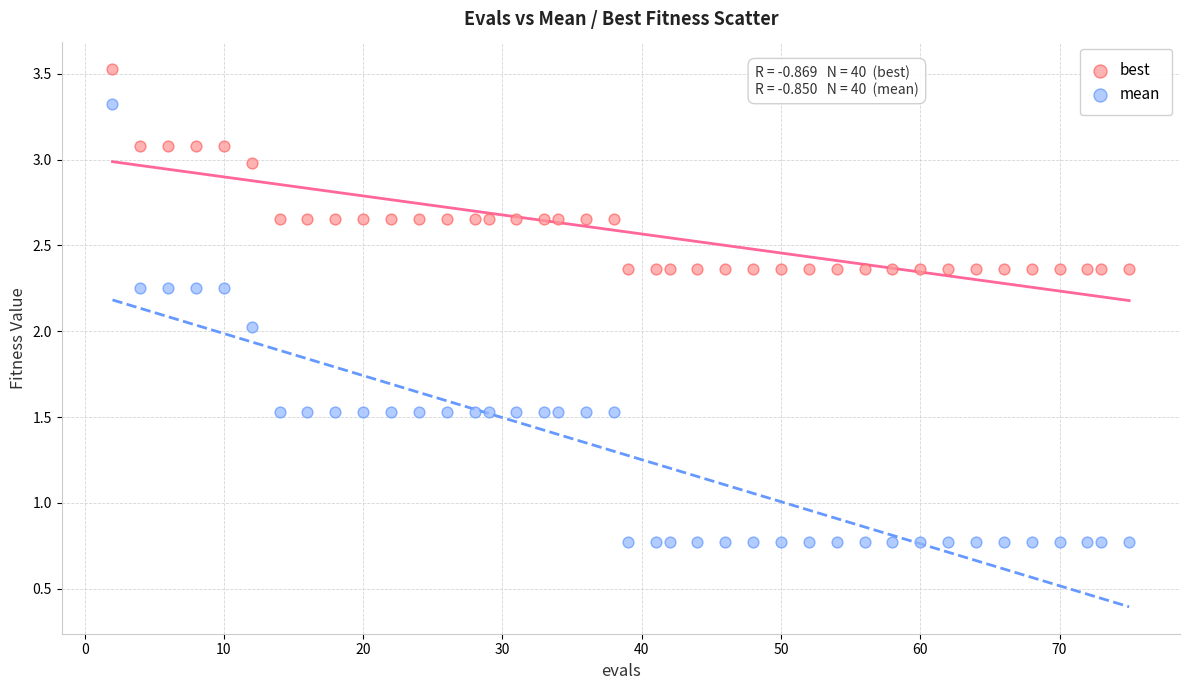

Which series reaches the minimum Y coordinate?

best